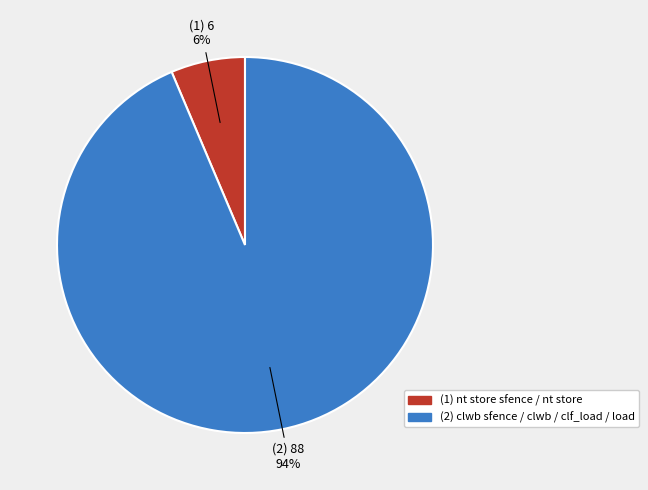

To the nearest percent, what is the average slice percentage?

50%